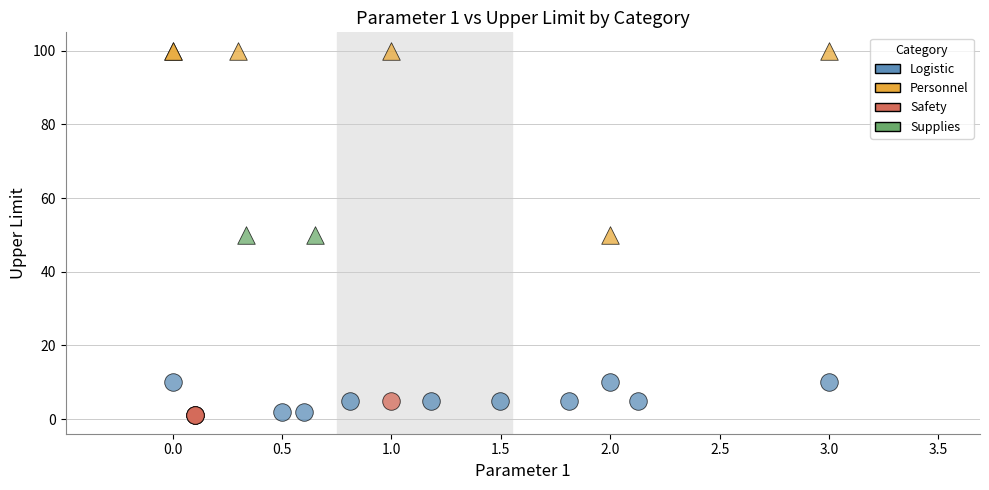

Which series contains the lowest Y value?

Safety